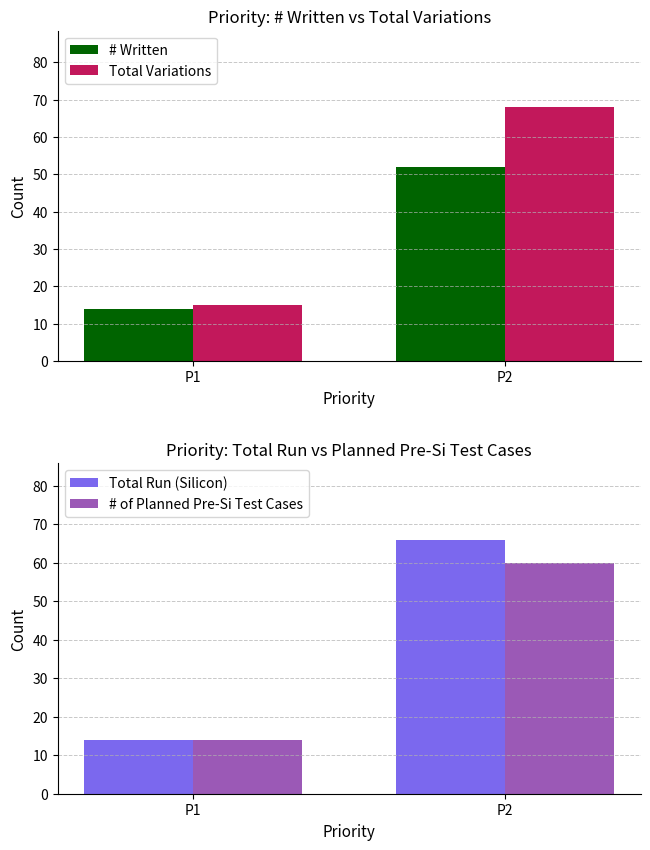

The value of Total Variations at P1 is 6. True or false?

False